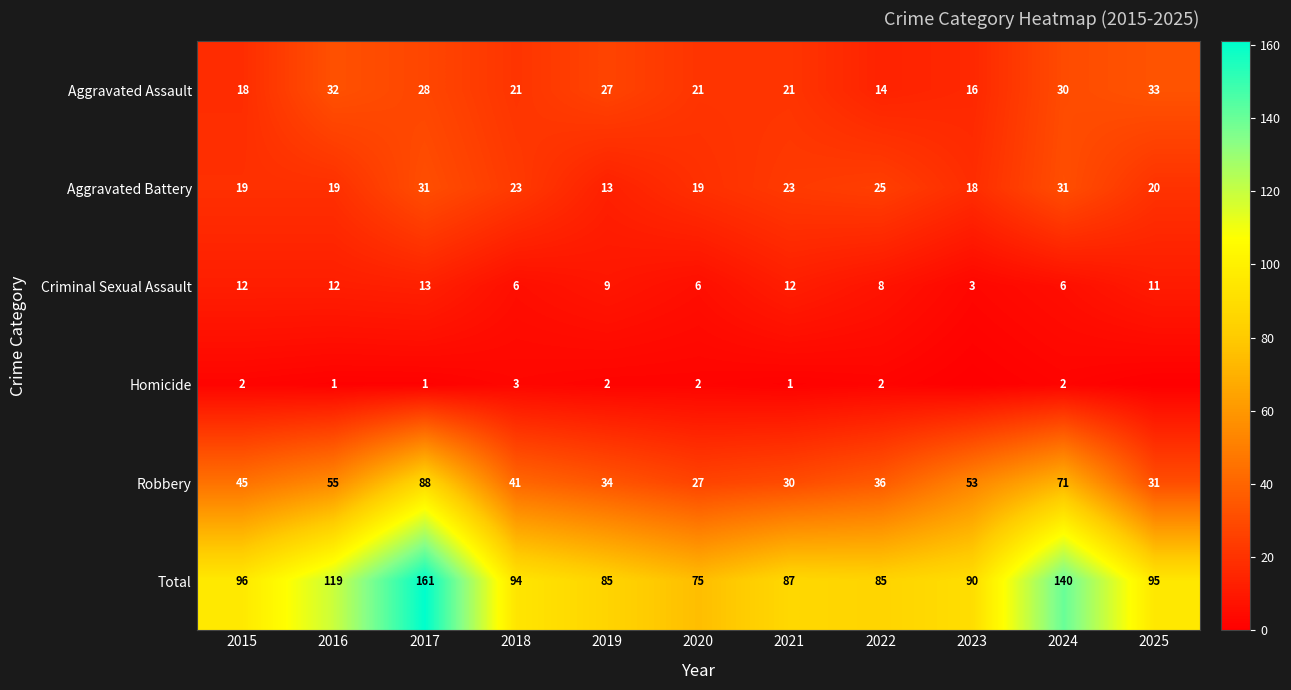

What is the lowest value of the Total series?

75